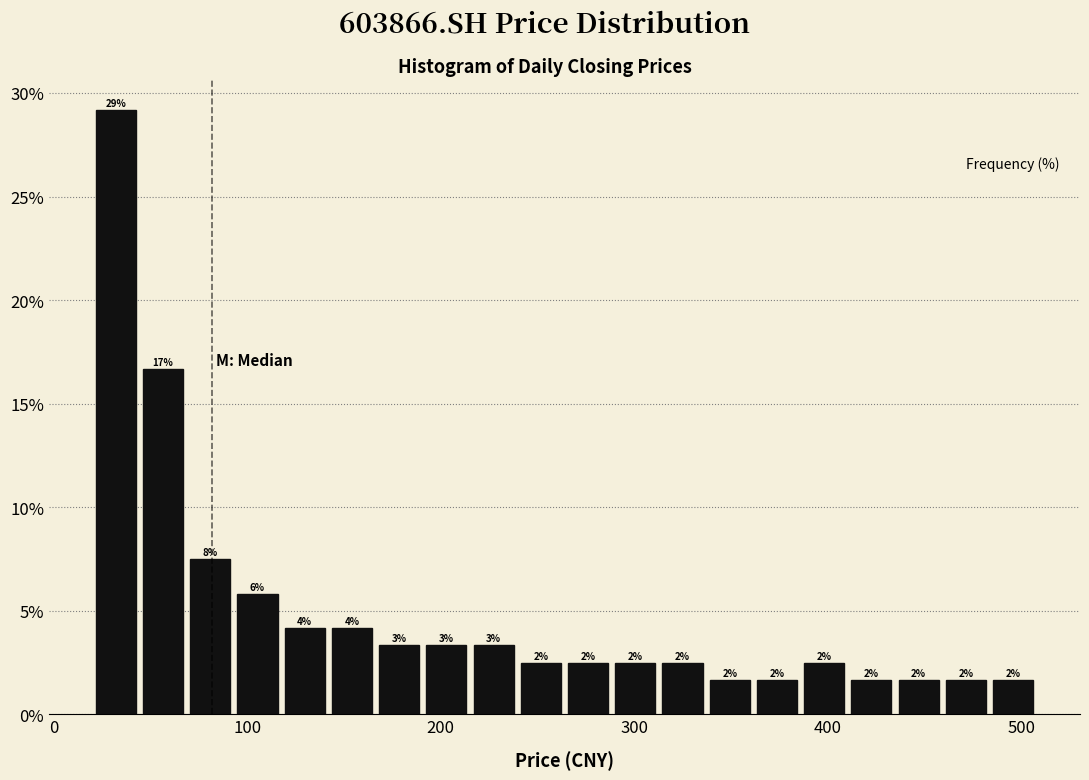

Read against the x-axis, roughly where is the centre of the tallest bar?

30